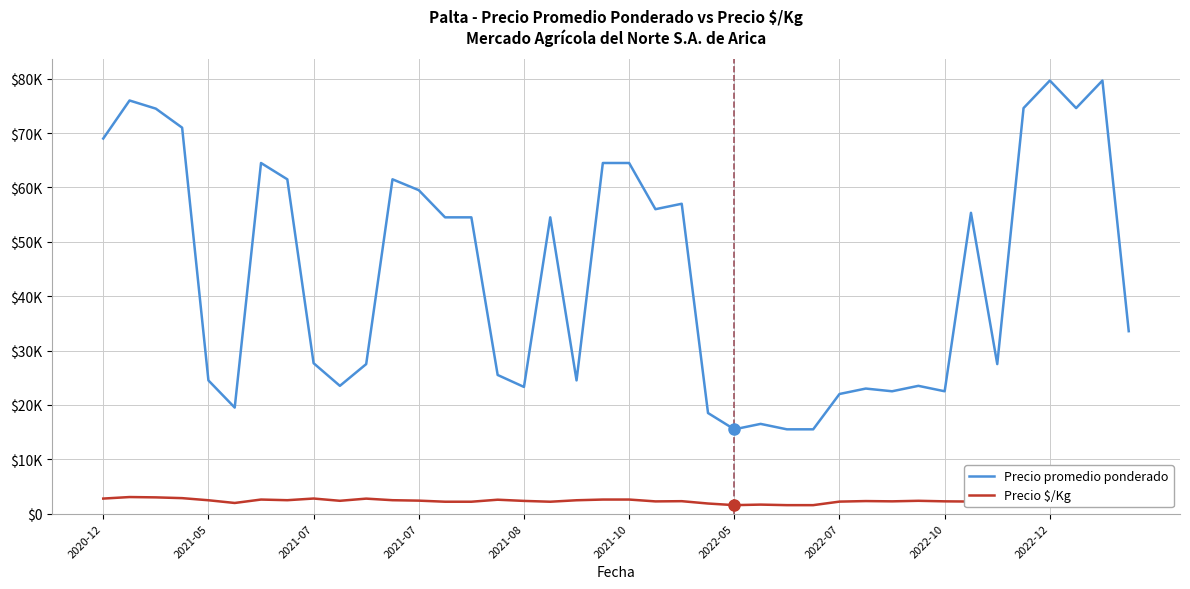

What is the sum of the Precio promedio ponderado values at 2021-10 and 13?

74000